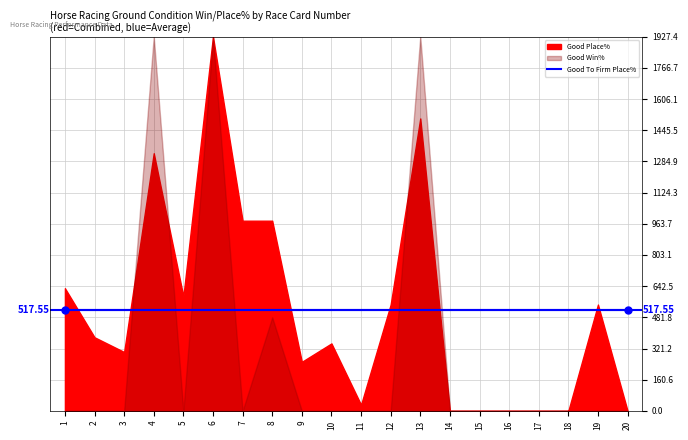

Between 14 and 18, which series saw the biggest shift?

Good Place%